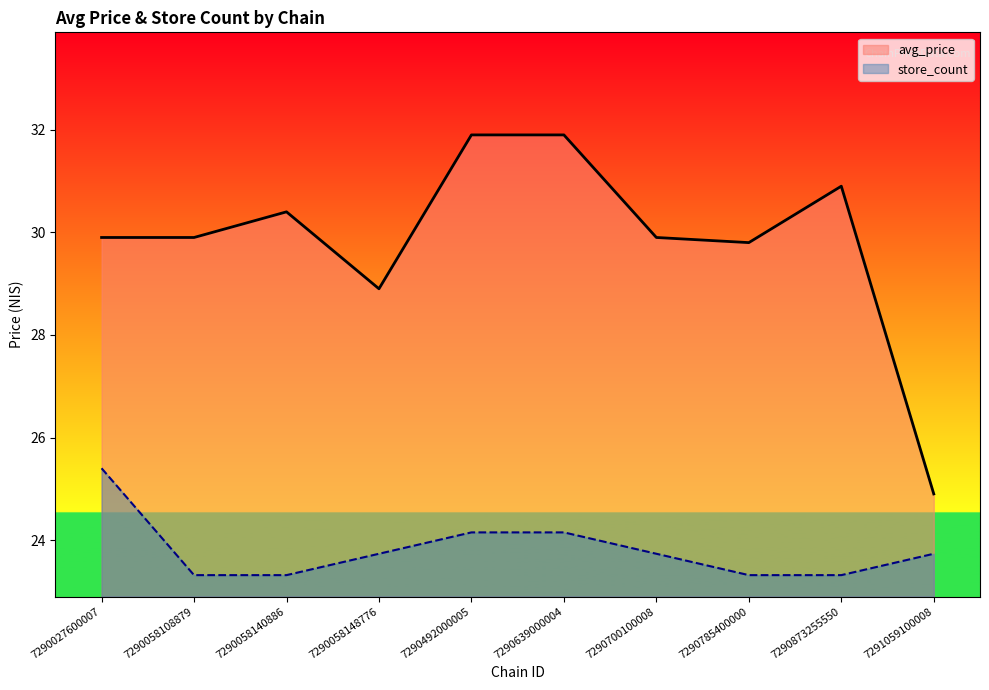

The value of avg_price at 7290639000004 is 31.9. True or false?

True